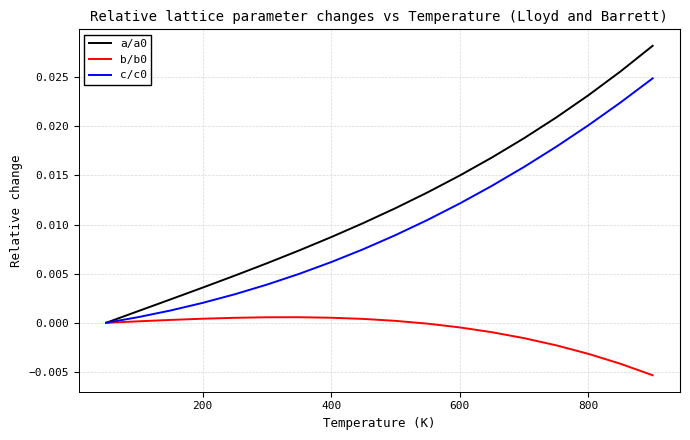

How many positive values does the c/c0 series have?

17